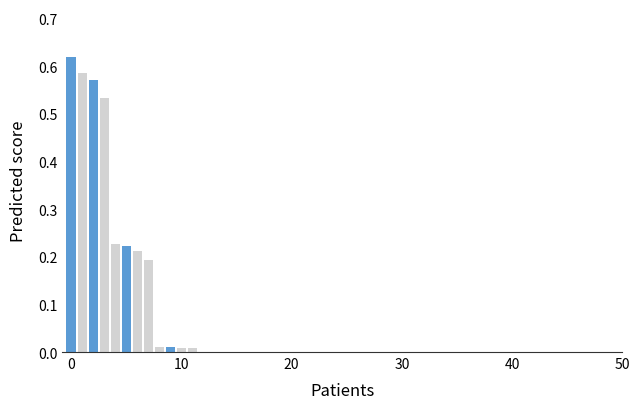

What is the sum of all values?

3.2